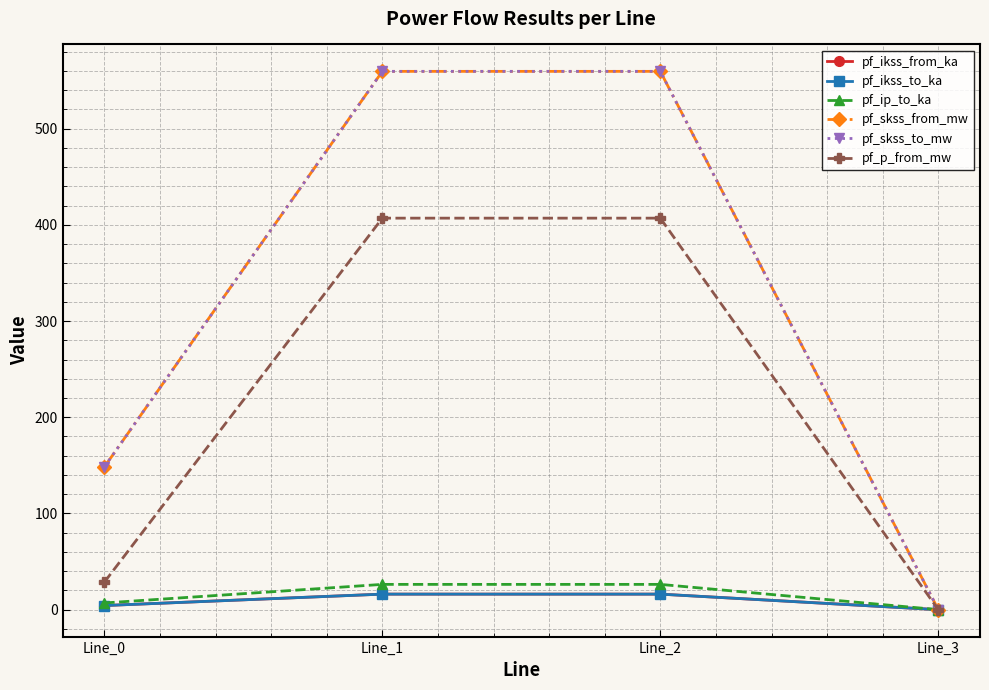

True or false: pf_p_from_mw has a value of 11.1 at Line_0.

False